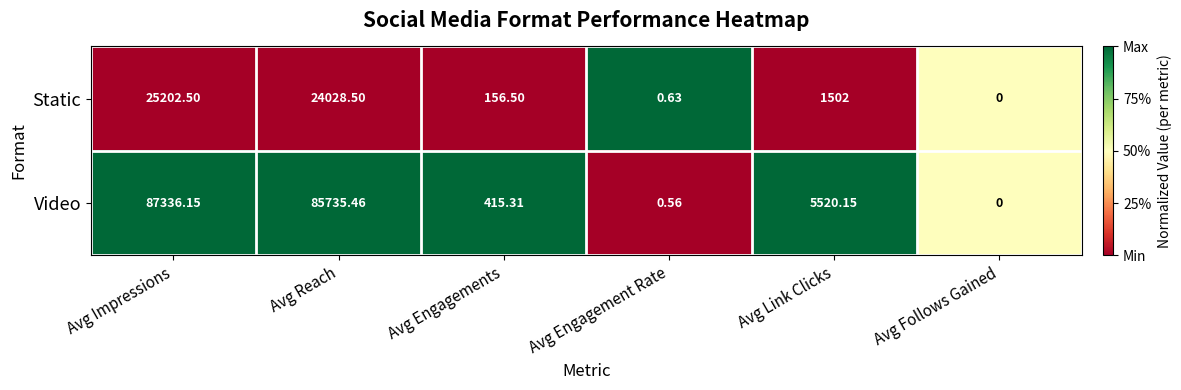

At which category does the chart reach its peak across all series?

Avg Impressions